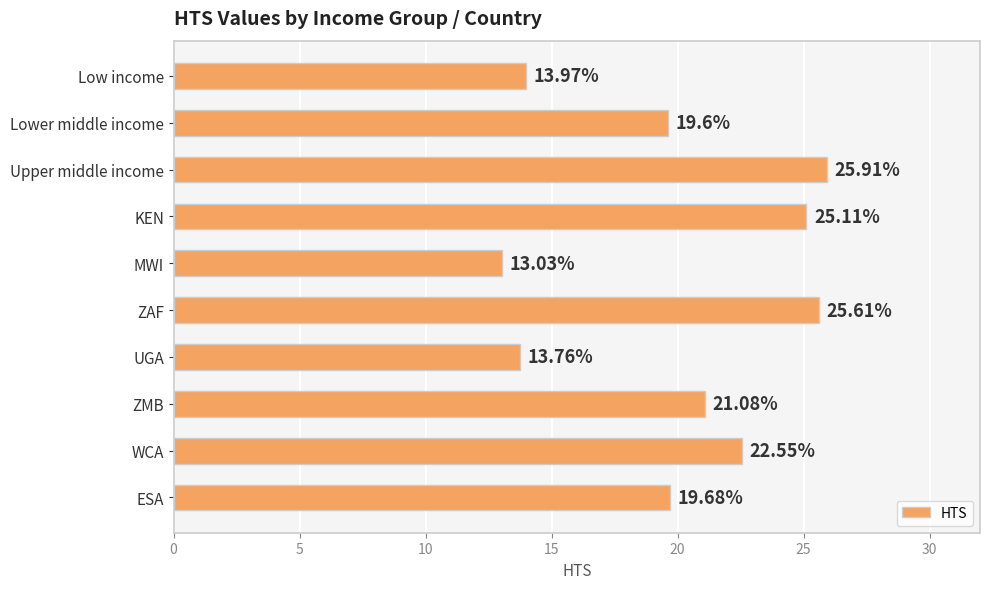

What is the difference between the maximum and minimum values?

12.9